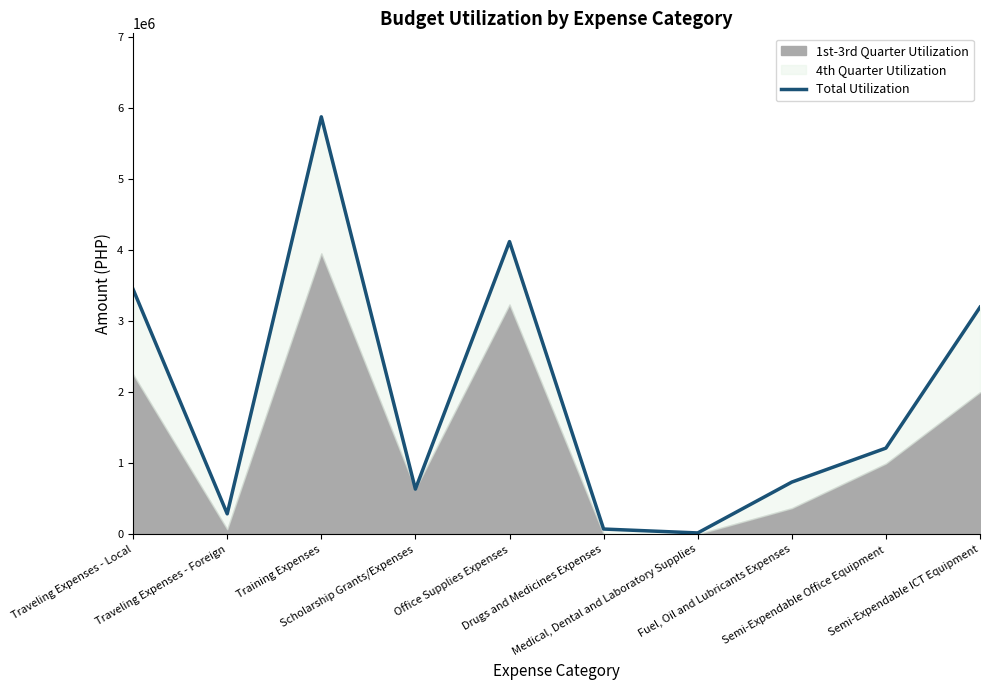

How many lines are shown in the chart?

1